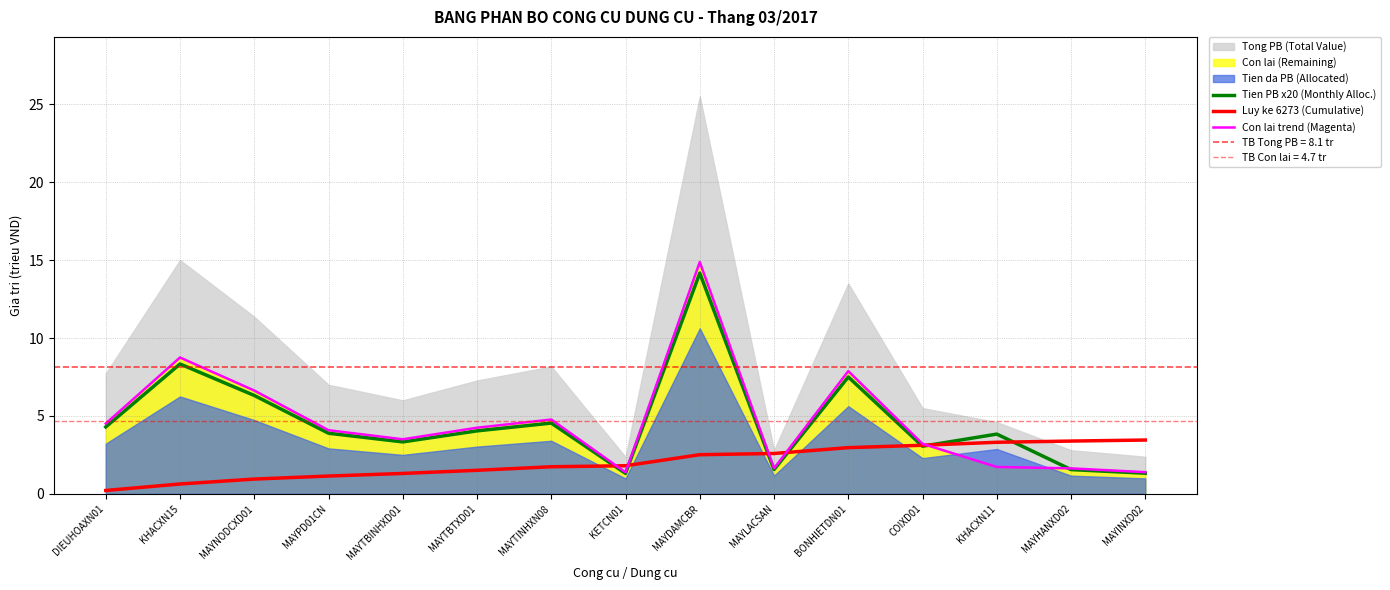

What is the label of the 14th point from the left?

MAYHANXD02